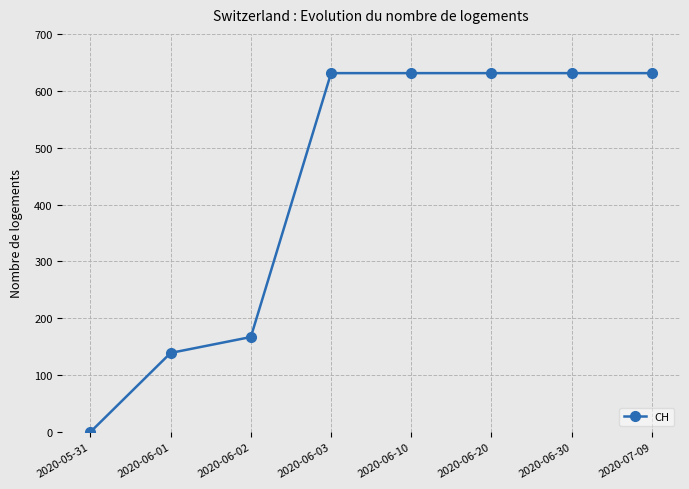

What is the label of the 6th point from the right?

2020-06-02